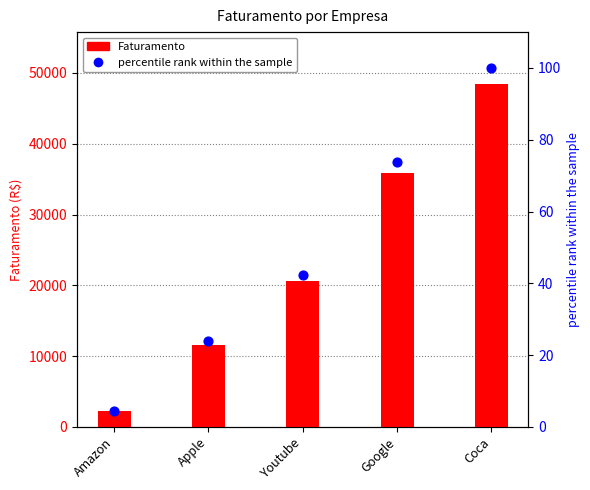

What is the total value across all series at Google?

35914.9